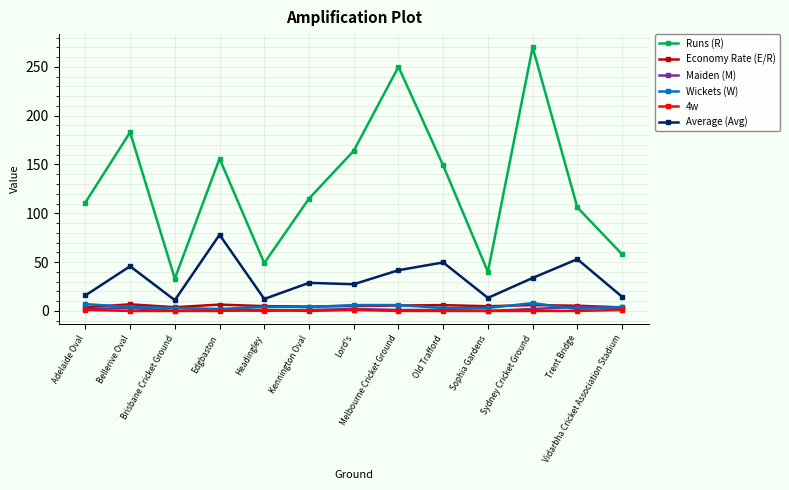

What is the lowest value of the Average (Avg) series?

11.0